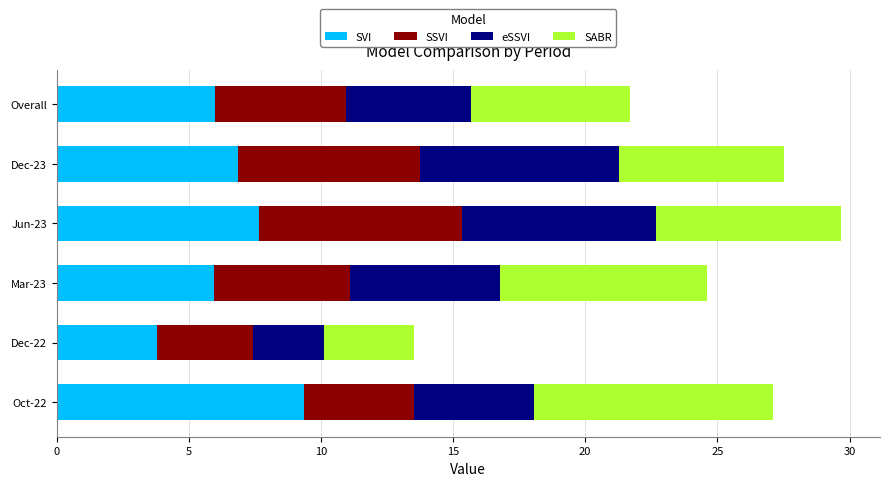

True or false: SVI has a value of 10.6 at Jun-23.

False